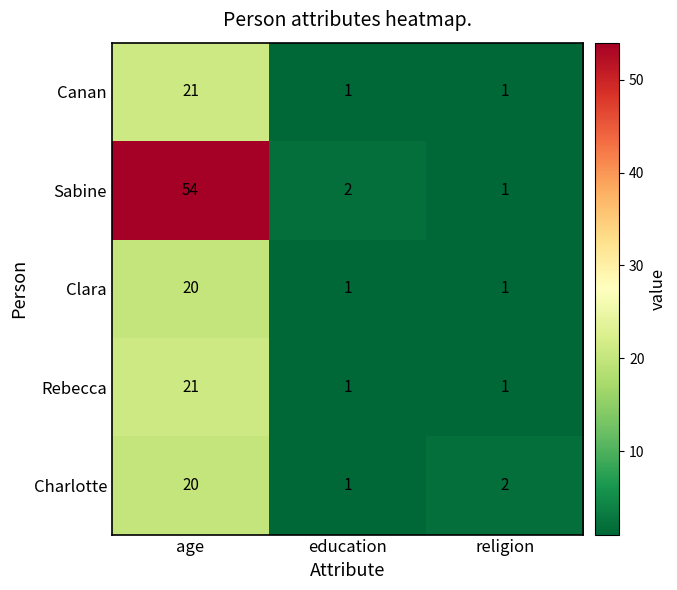

What is the difference between the maximum and minimum values in the Charlotte series?

19